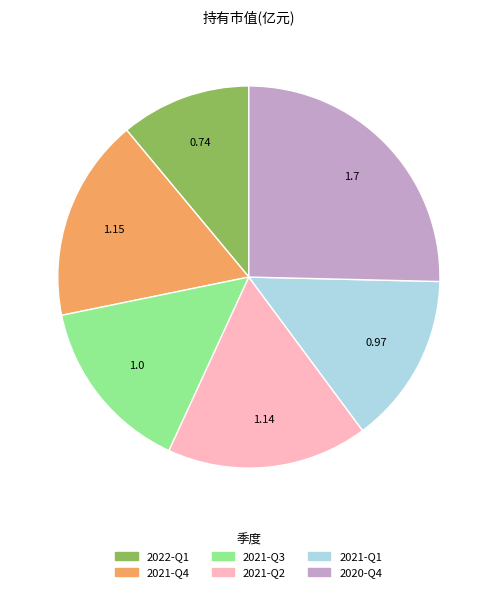

How many segments does this pie chart have?

6